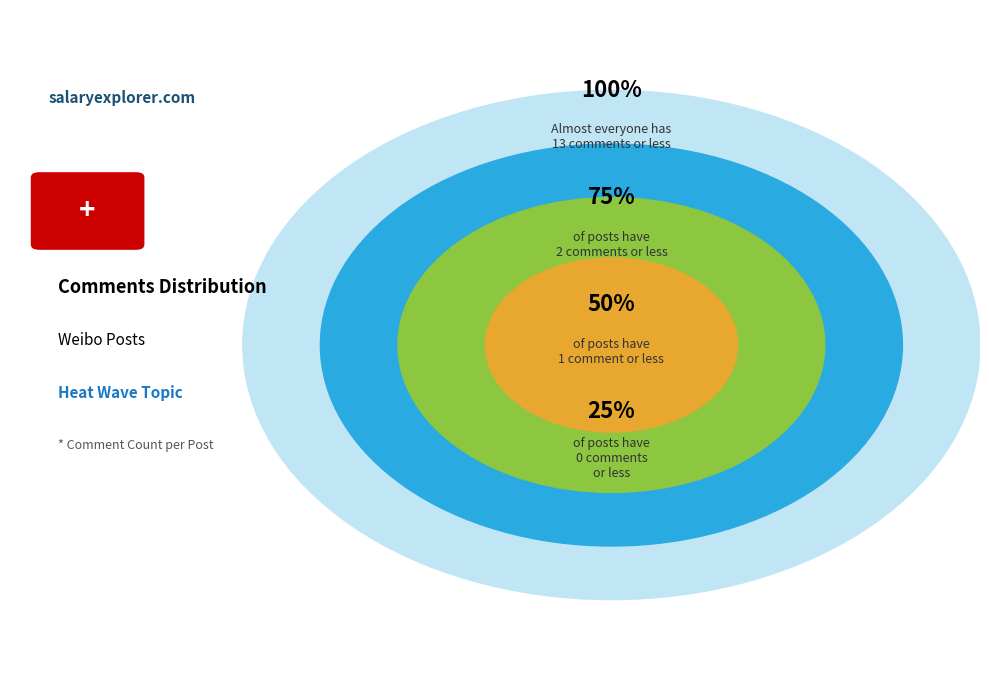

Is there a majority slice in this chart?

No